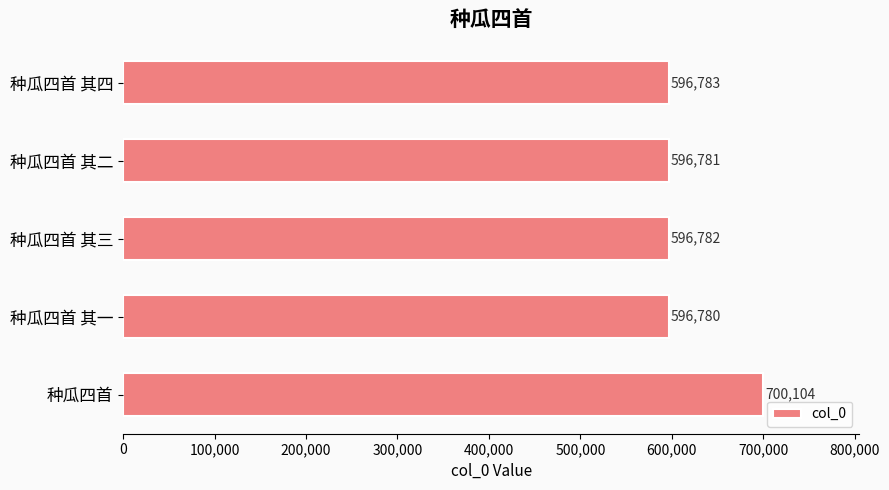

What is the smallest value displayed?

596780